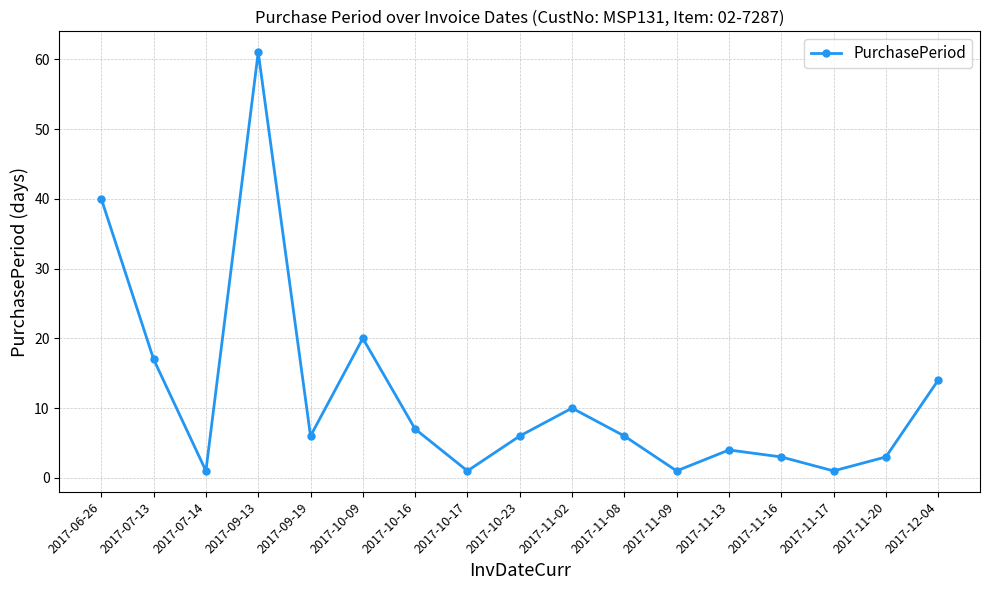

At which label is the value closest to 31?

2017-06-26